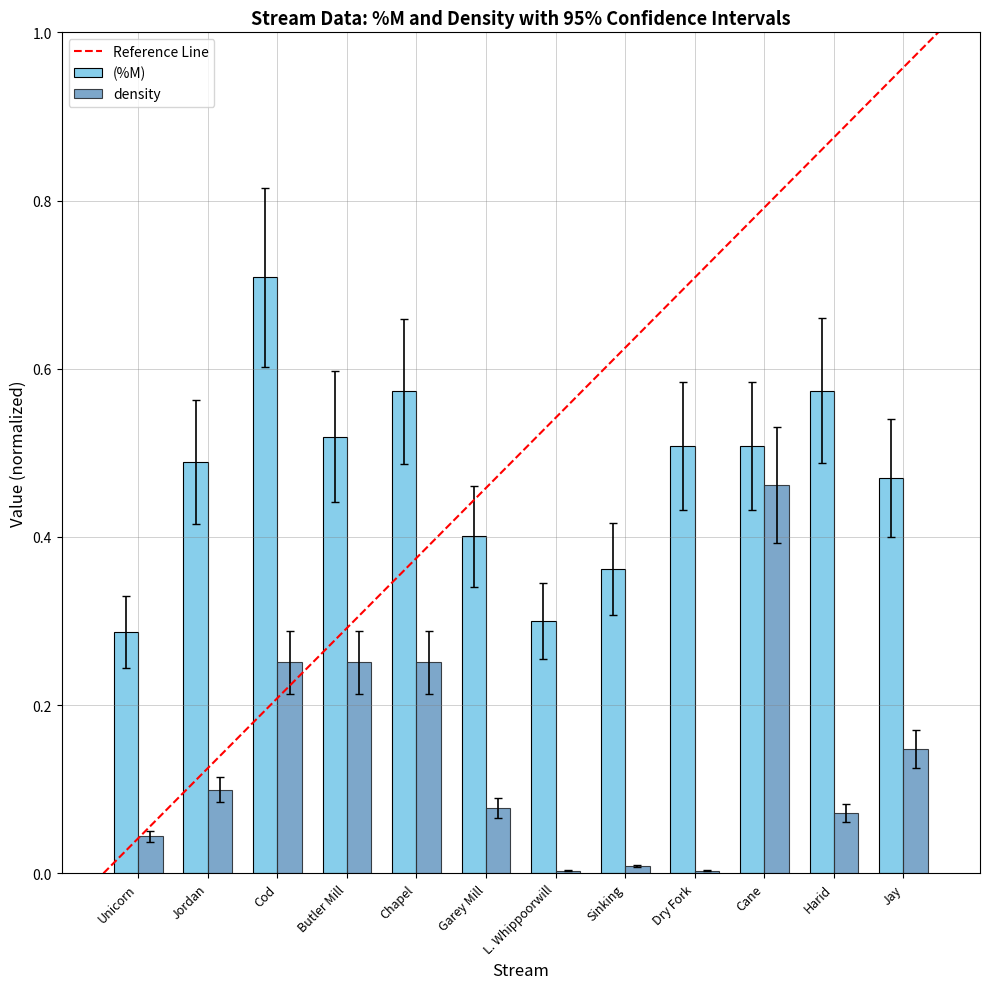

At how many categories does at least one series exceed 0?

12